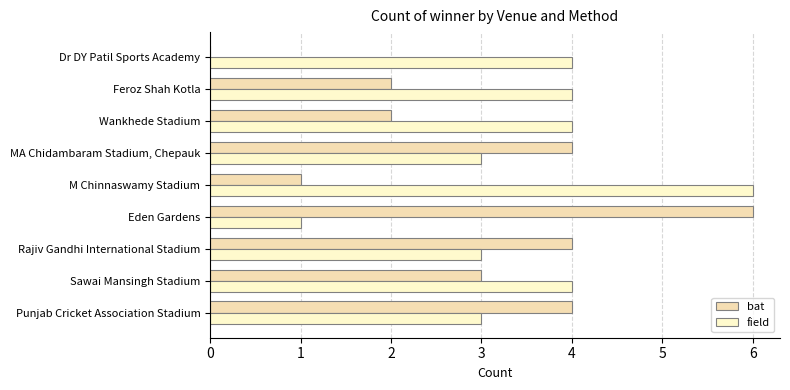

How many data points does each series have?

9